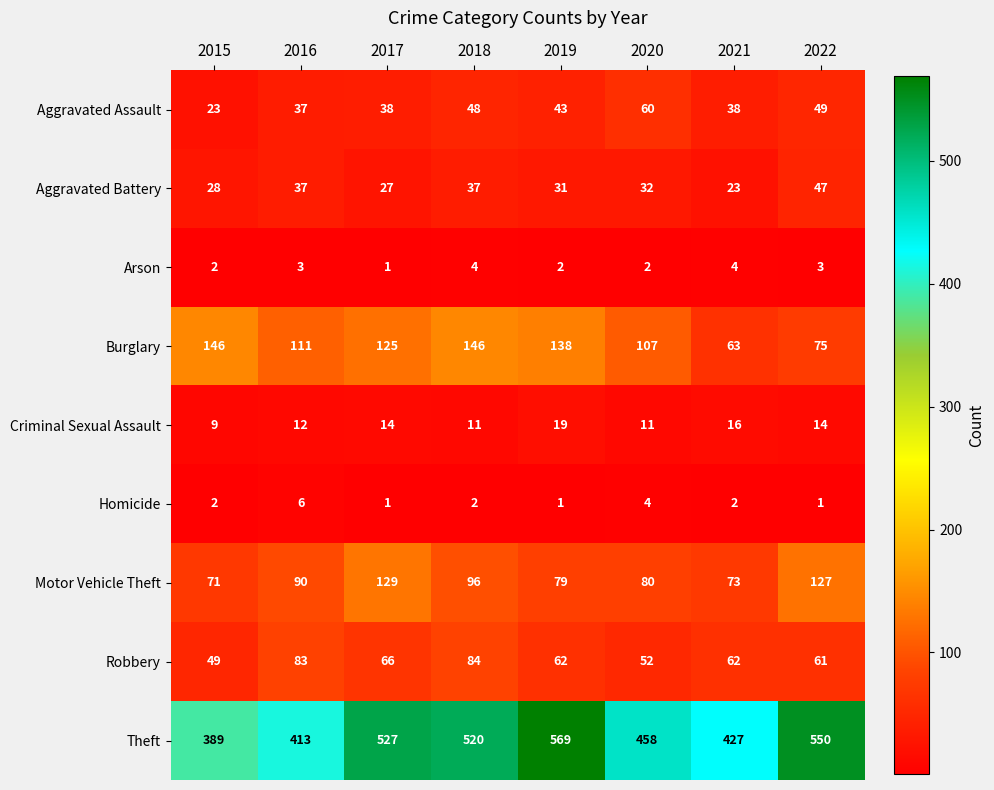

Count the number of data series in this chart.

9